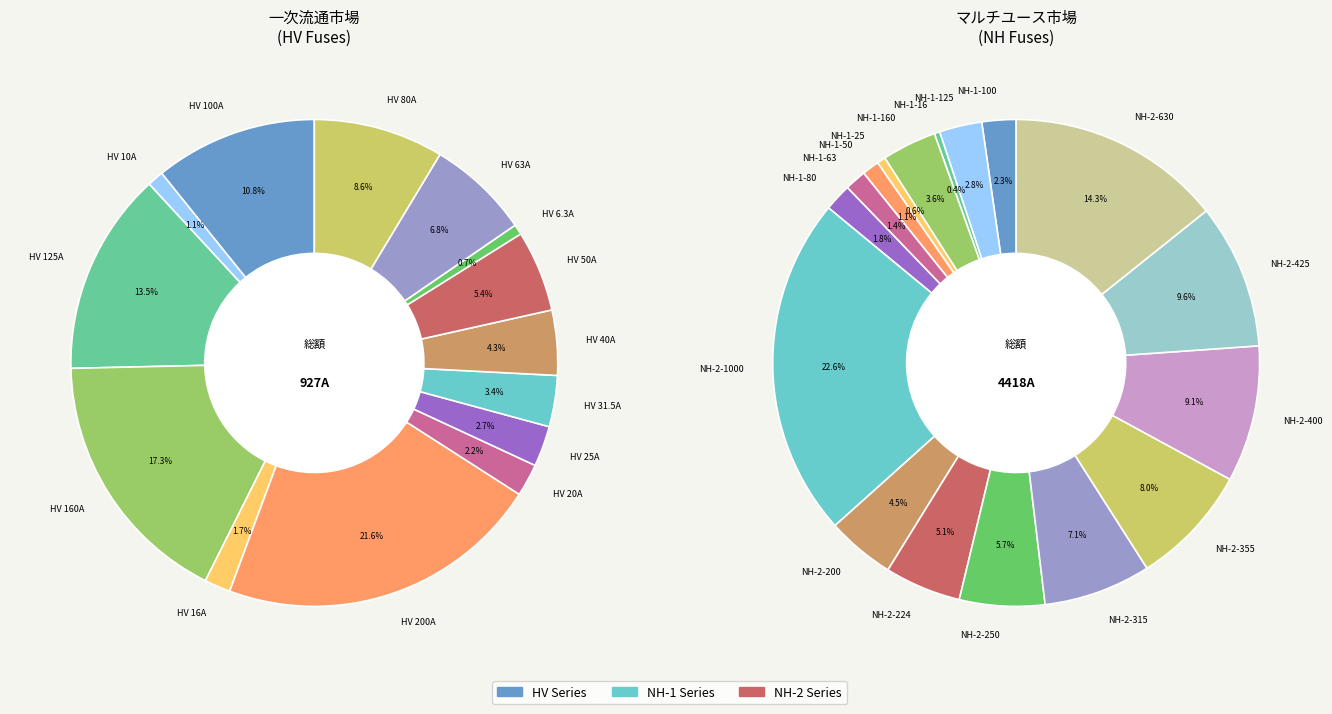

Is HV 200A the majority of the pie?

No